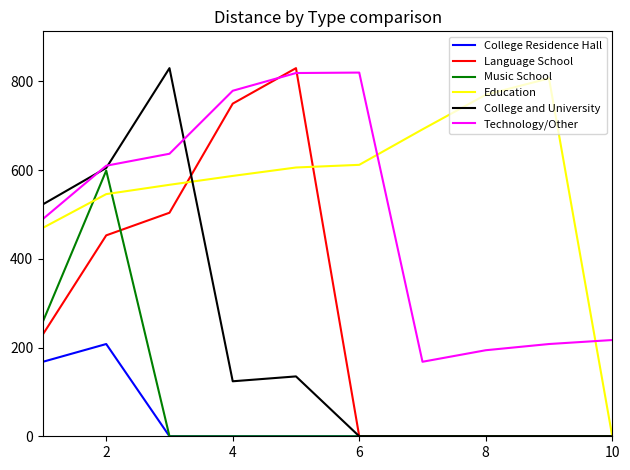

Which series has the largest total across all categories?

Education